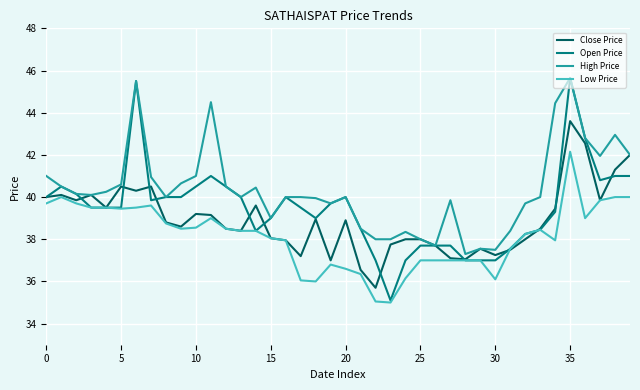

Does the chart display data point markers on the line(s)?

No